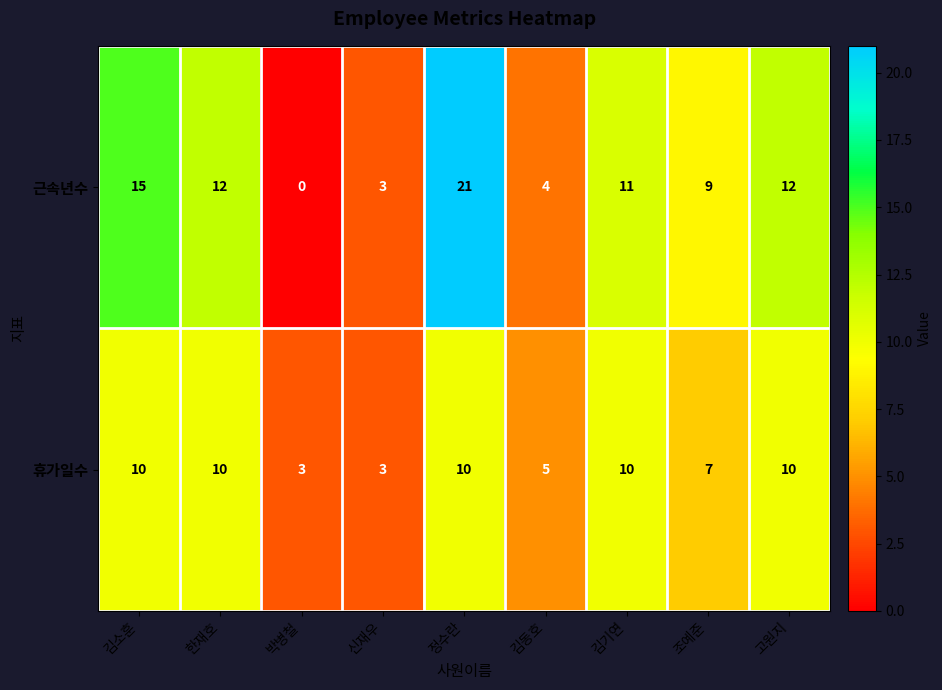

True or false: 근속년수 has a value of 21 at 정수란.

True